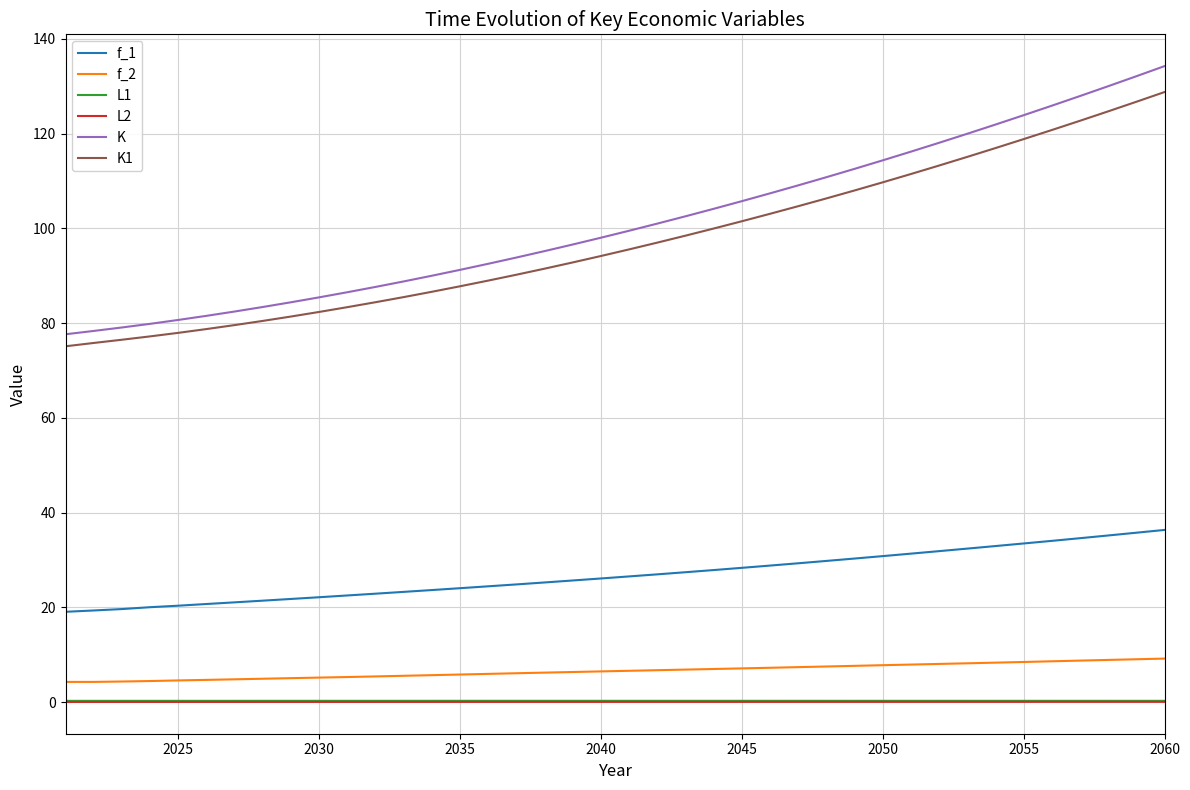

What is the minimum value for K1?

75.1